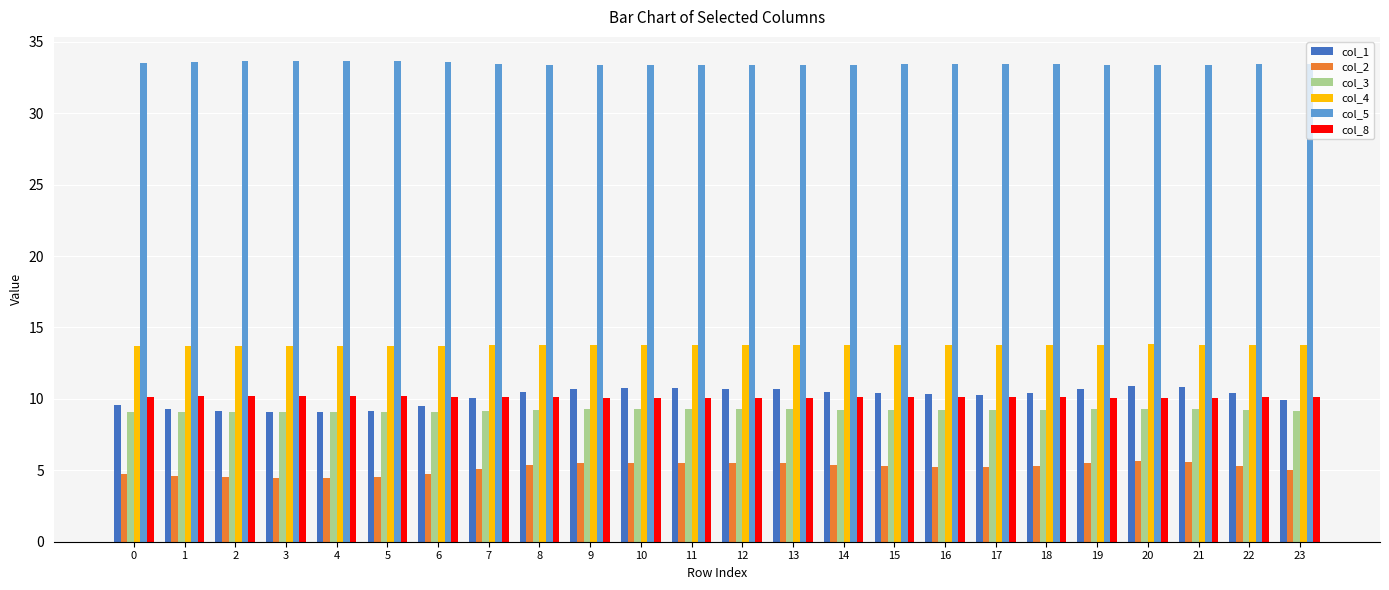

Is the value of col_8 at 8 greater than the value of col_1 at 19?

No